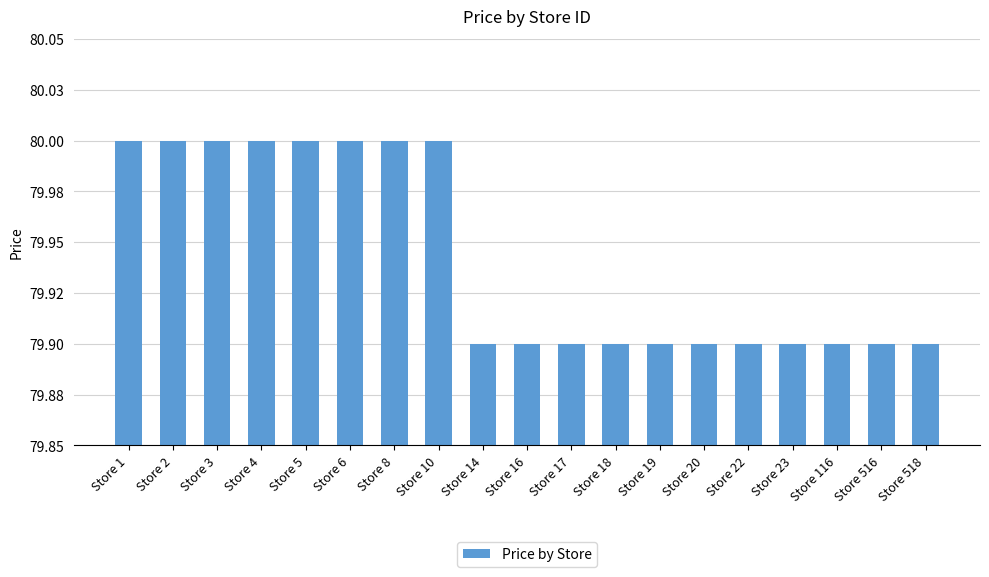

Which category has the lowest value across all series?

Store 14